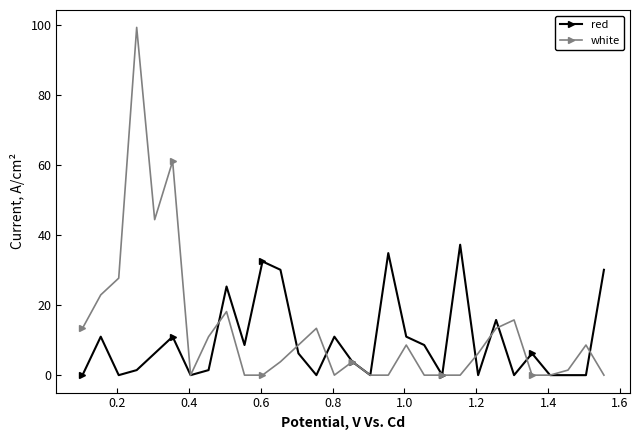

Which series has the widest spread of values?

white